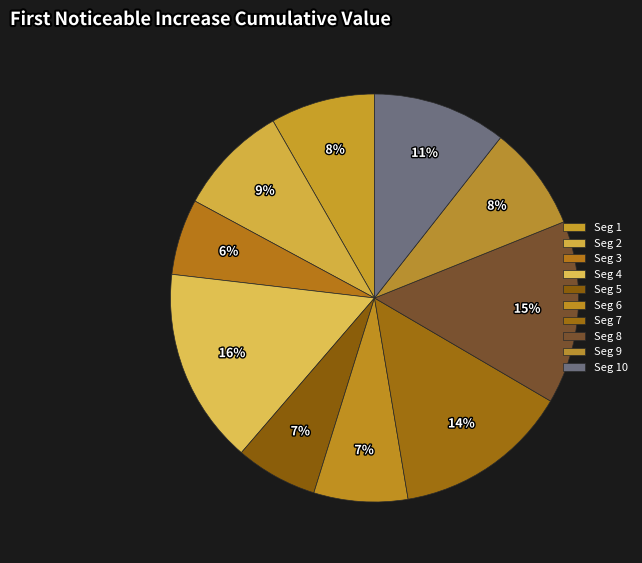

How many slices are in this pie chart?

10